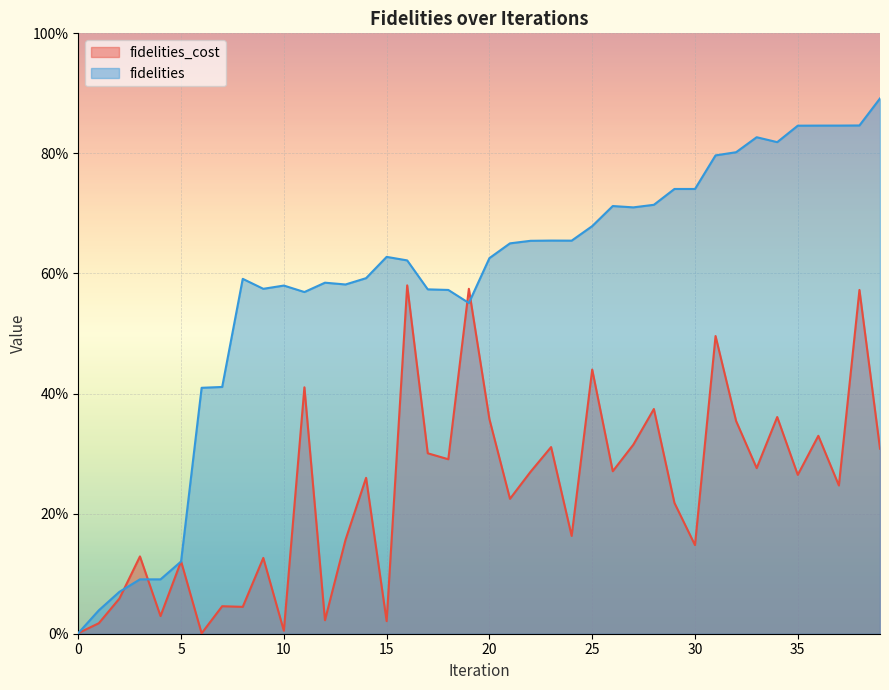

At which category is the sum across all series the highest?

38